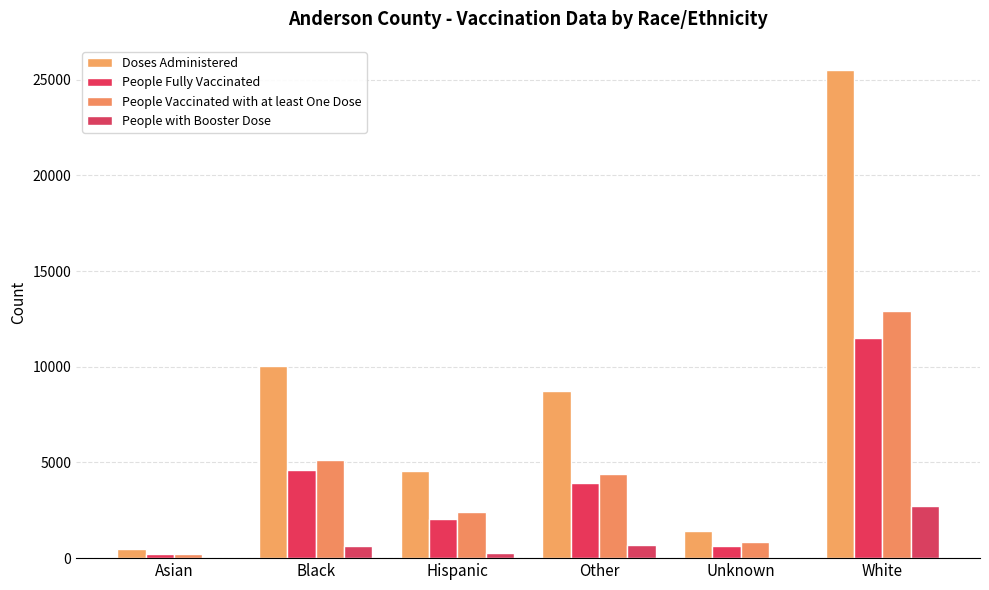

Which has a higher value, Asian or Hispanic?

Hispanic